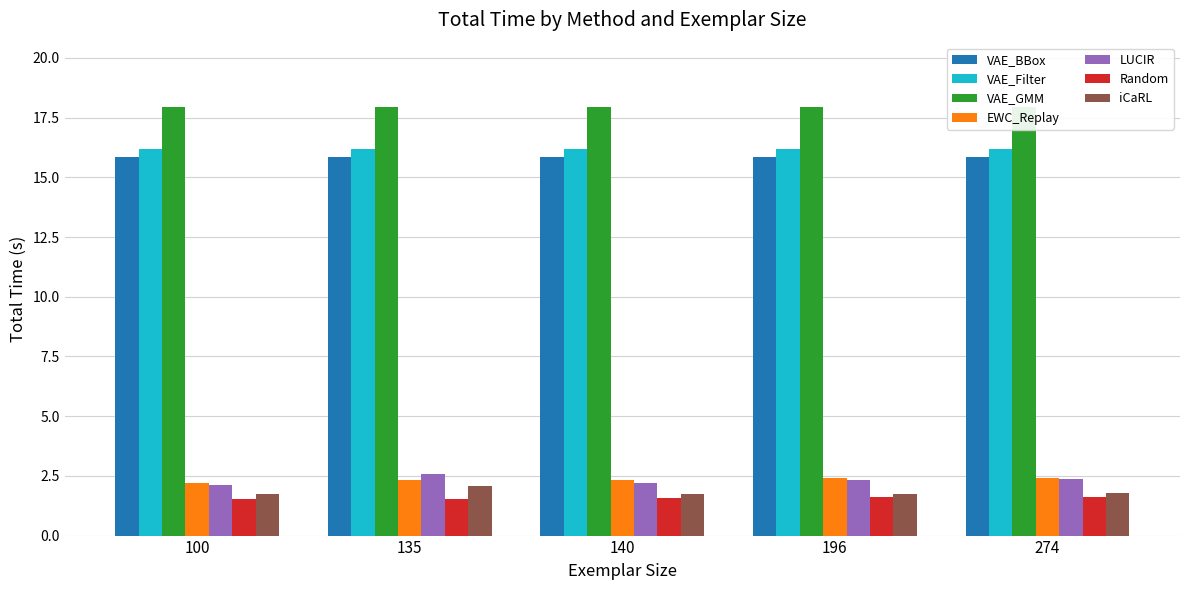

Between 135 and 274, which is larger?

274